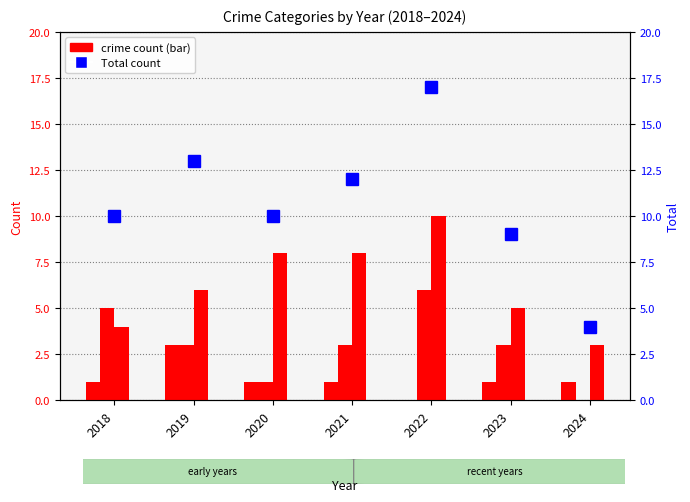

How many values in the Robbery series exceed 6?

3